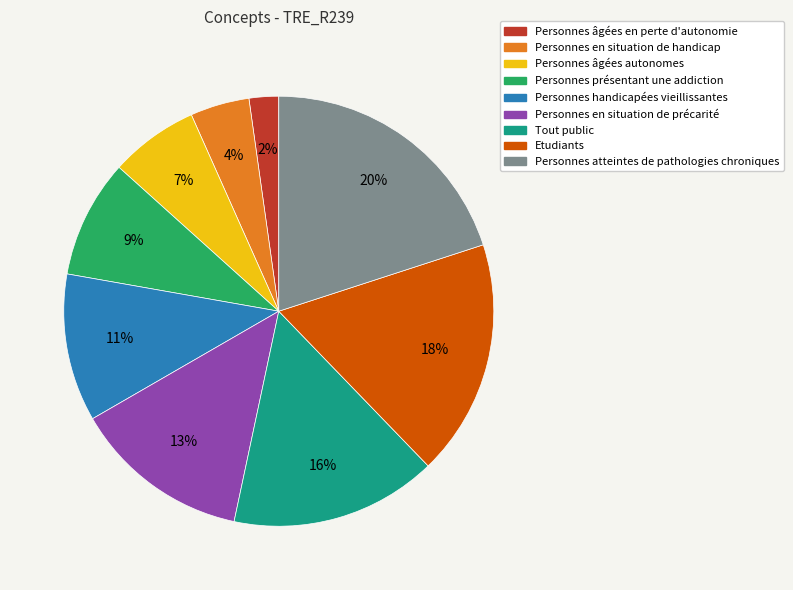

Is it true that Personnes en situation de précarité is 19% of the pie?

False